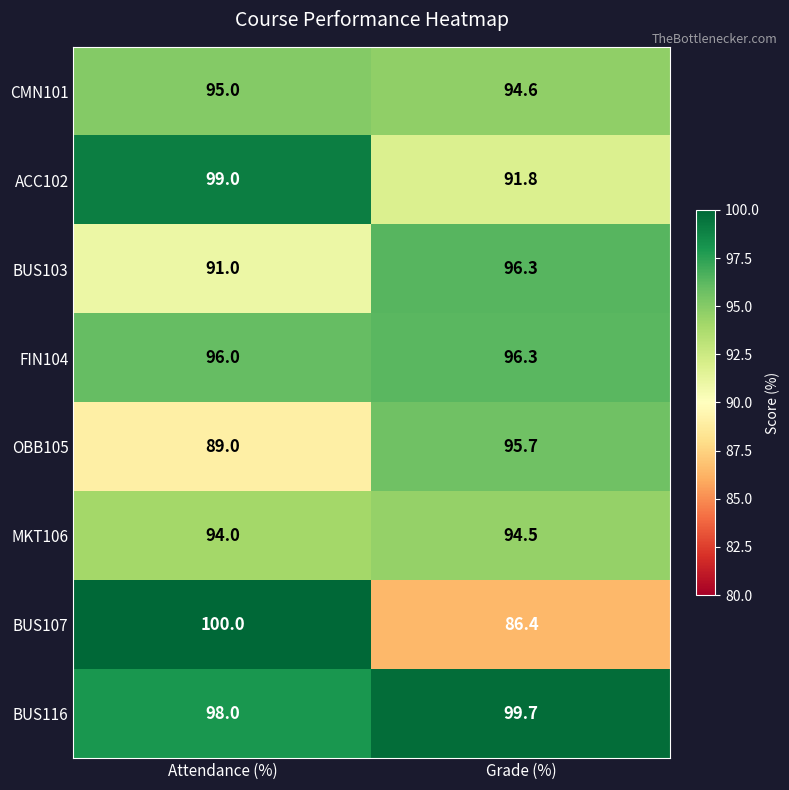

Which series has the largest range (max minus min)?

BUS107